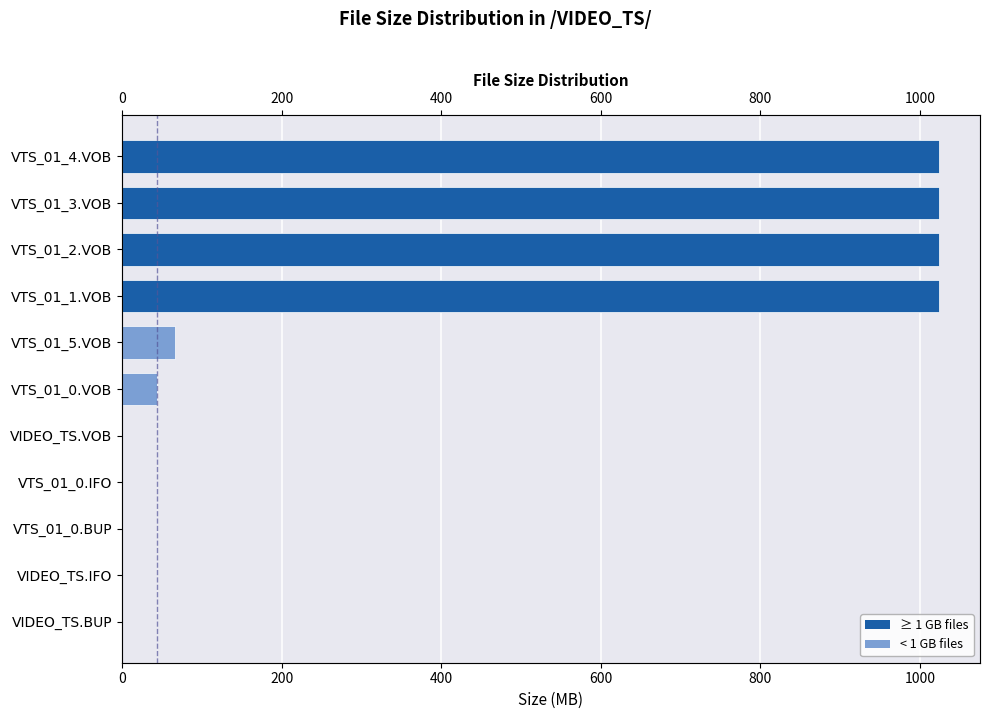

Count the number of categories in the chart.

11